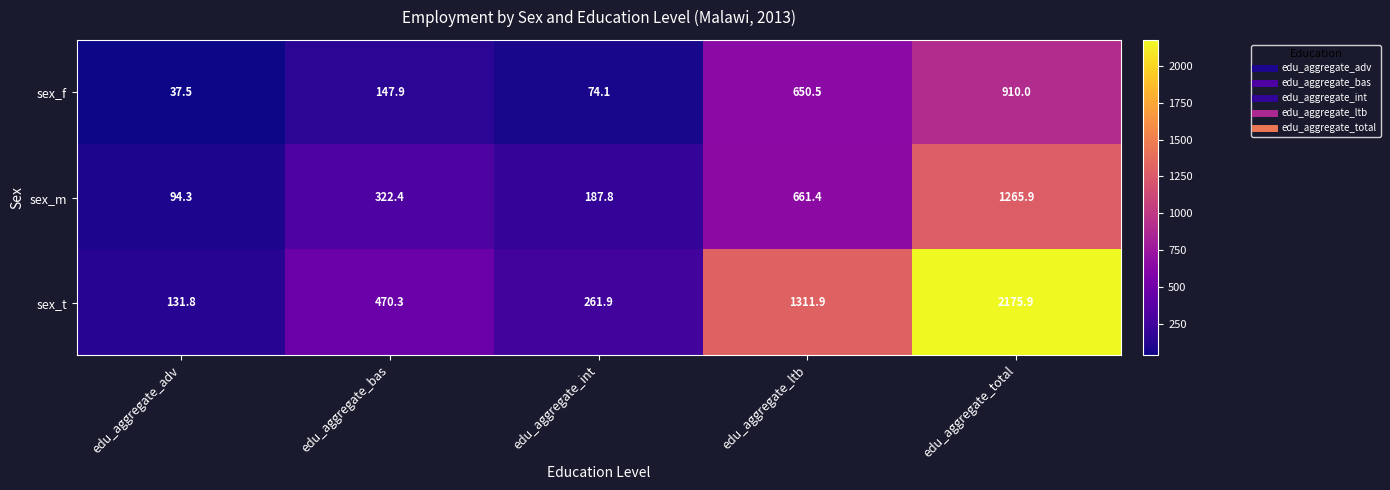

True or false: sex_t has a value of 678.3 at edu_aggregate_ltb.

False